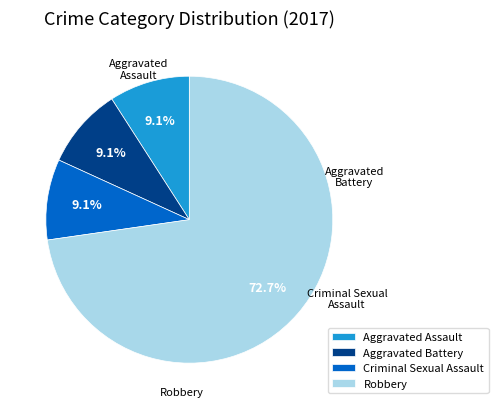

Is there a majority slice in this chart?

Yes